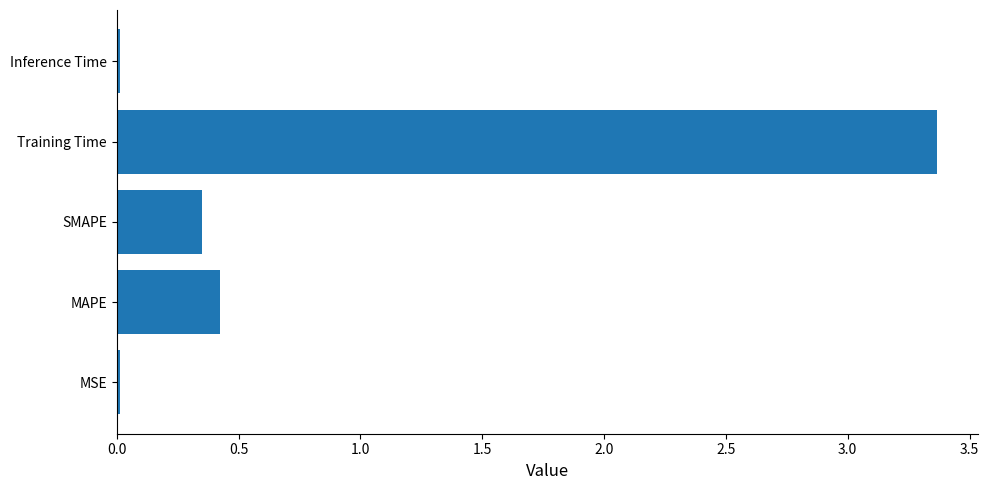

How many bars are there in total?

5